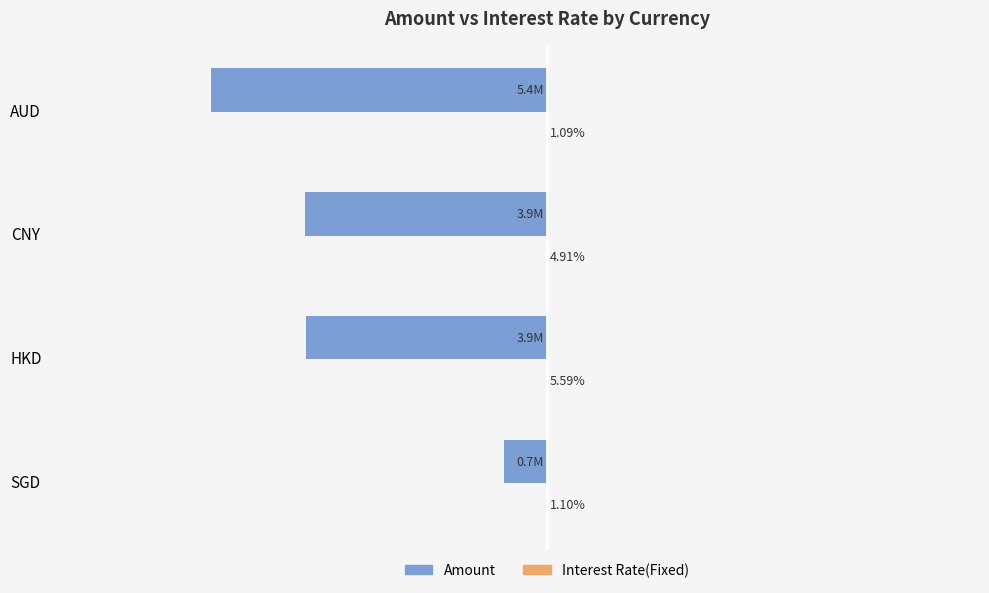

Which series has the largest range (max minus min)?

Amount